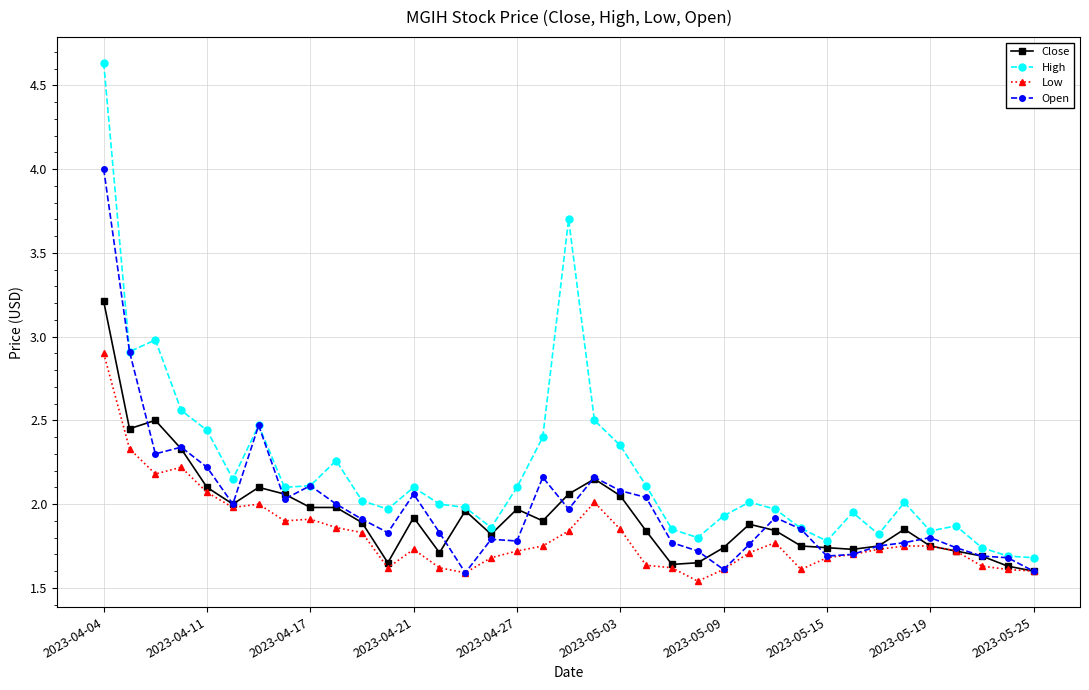

What is the value of the High point at the 19th from the left?

3.7